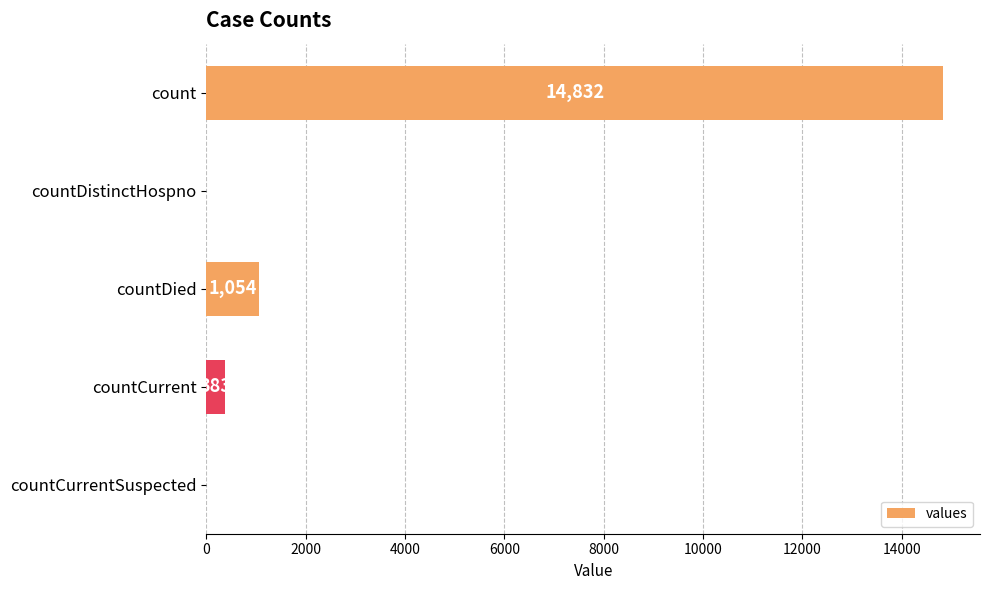

Reading top to bottom, transcribe all the data shown in this chart.

count=14832	countDistinctHospno=0	countDied=1054	countCurrent=383	countCurrentSuspected=0